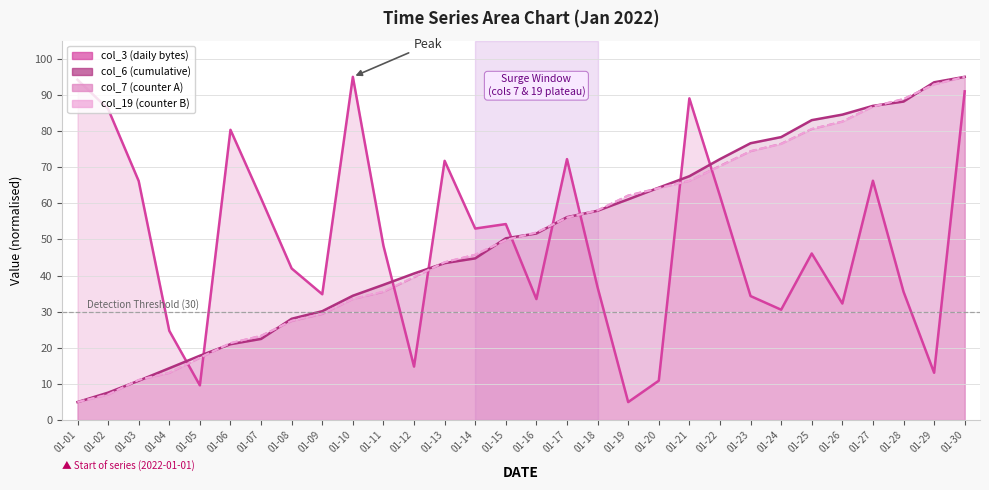

Reading right to left, extract all data points from this chart.

col_3: 91.0	13.1	35.5	66.2	32.3	46.1	30.6	34.3	62.0	89.0	10.9	5.0	36.7	72.2	33.5	54.3	53.0	71.8	14.8	48.3	95.0	34.8	42.0	61.4	80.3	9.6	24.7	66.2	86.1	94.2
col_6: 95.0	93.5	88.2	87.0	84.5	83.0	78.3	76.6	72.2	67.5	64.3	61.1	57.9	56.2	51.7	50.3	44.8	43.4	40.6	37.5	34.4	30.1	28.1	22.5	21.0	17.8	14.4	10.9	7.6	5.0
col_7: 95.0	92.9	88.9	86.8	82.6	80.5	76.5	74.4	70.4	66.2	64.3	62.2	58.0	56.1	51.9	49.8	45.8	43.7	39.5	35.5	33.5	29.4	27.4	23.4	21.3	17.2	13.1	11.1	7.1	5.0
col_19: 95.0	92.9	88.9	86.8	82.6	80.6	76.4	74.5	70.3	66.2	64.1	62.2	58.1	56.0	52.0	49.9	45.8	43.7	39.7	35.6	33.5	29.5	27.5	23.3	21.4	17.3	13.1	11.1	7.1	5.0